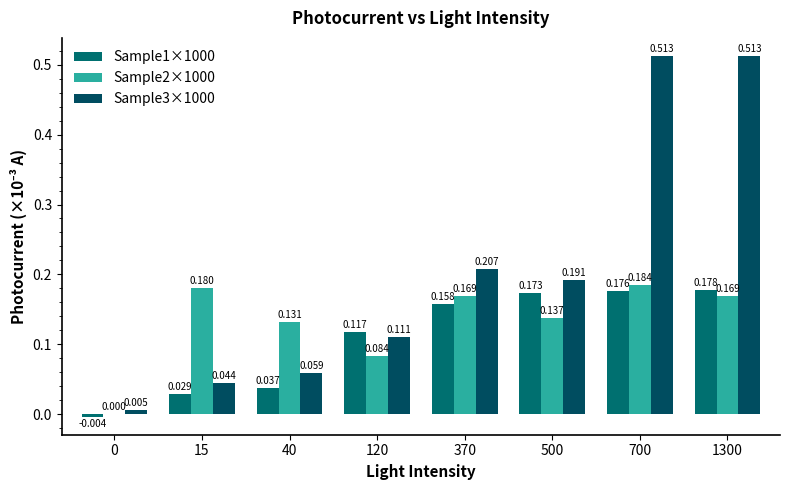

What are all the series names shown in the legend?

Sample1×1000, Sample2×1000, Sample3×1000